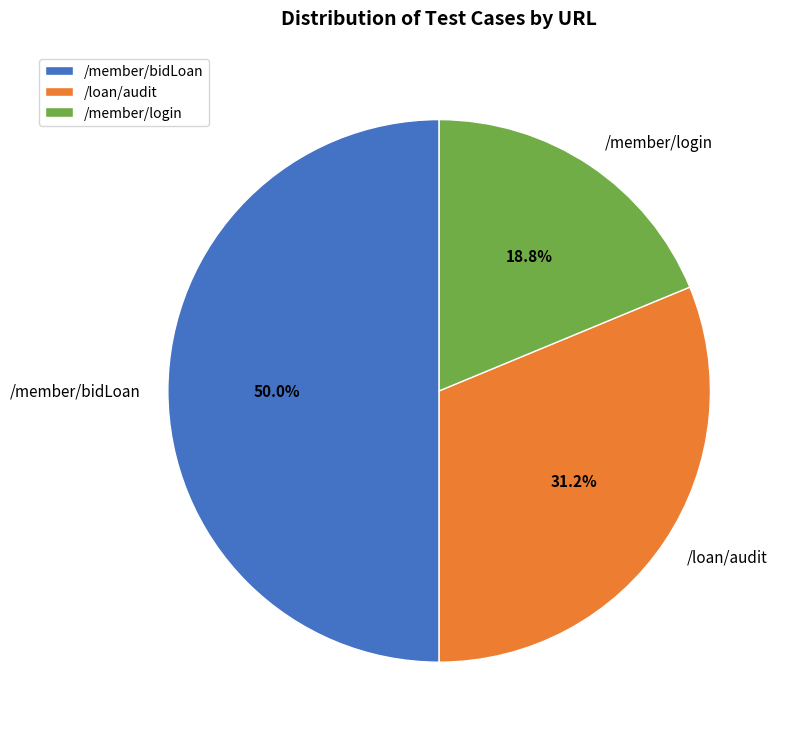

Does /loan/audit account for over 50% of the chart?

No